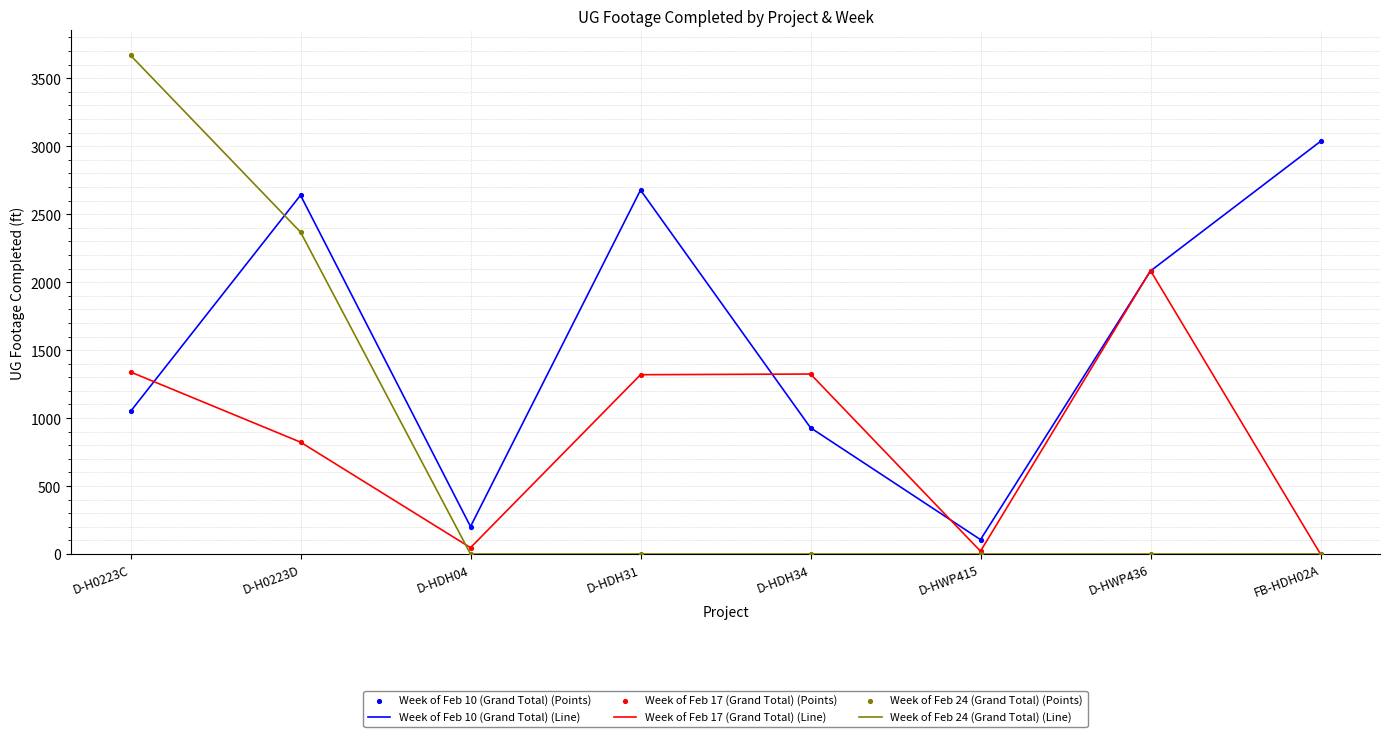

Which series has the widest spread of values?

Week of Feb 24 (Grand Total) (Line)